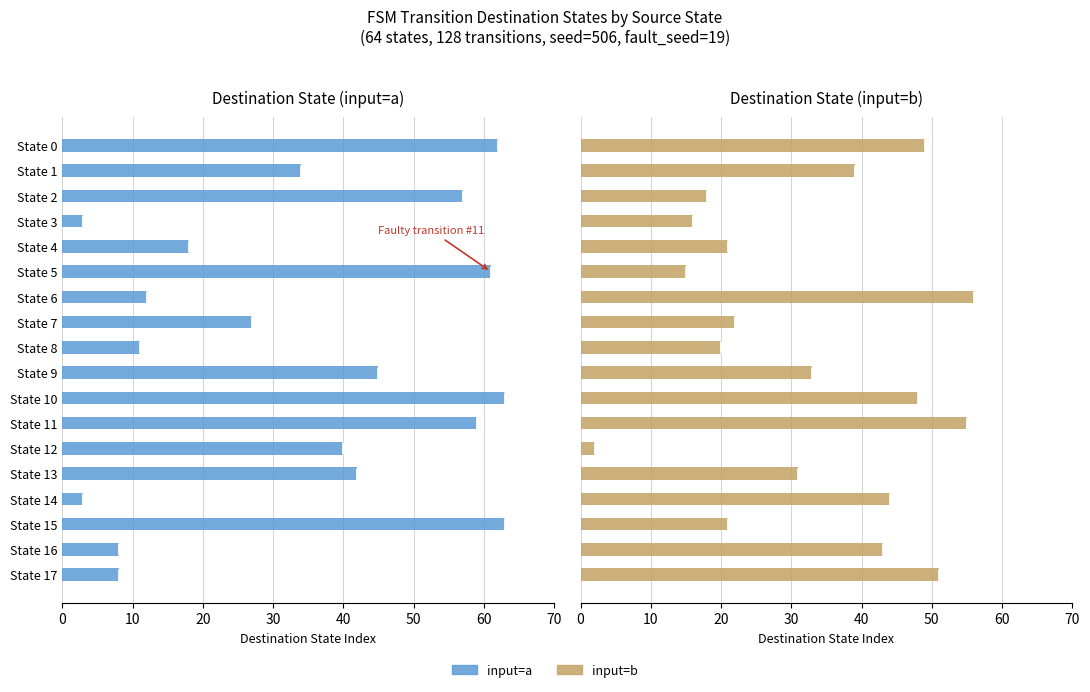

How many categories are shown in the chart?

18